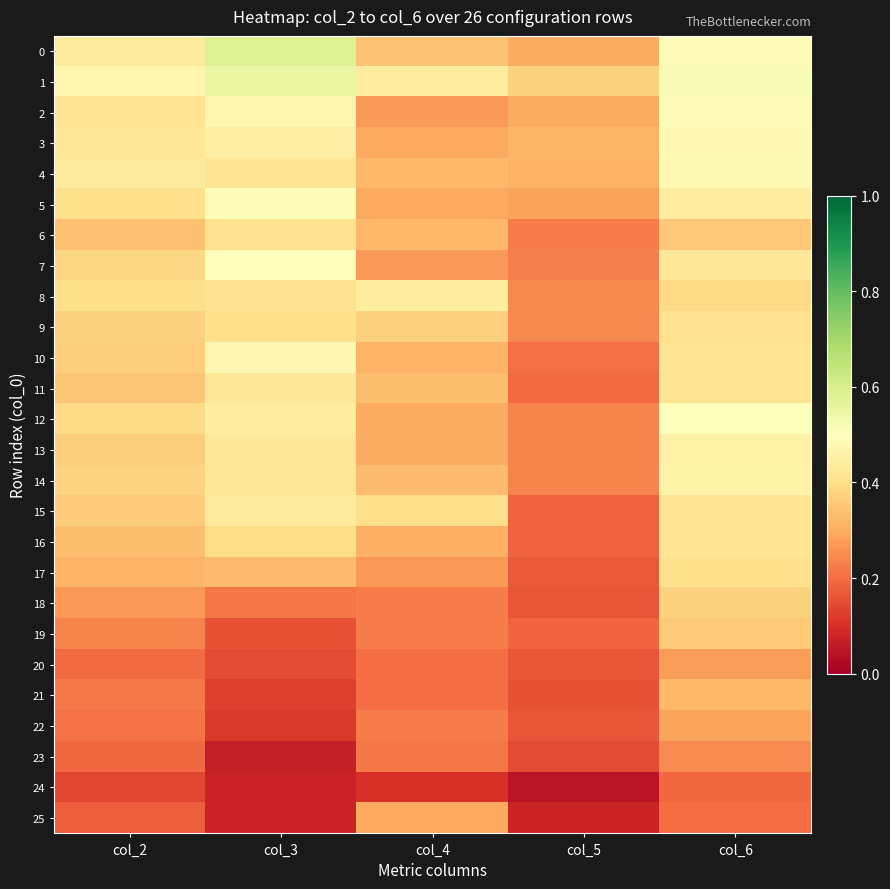

How many categories are shown in the chart?

5